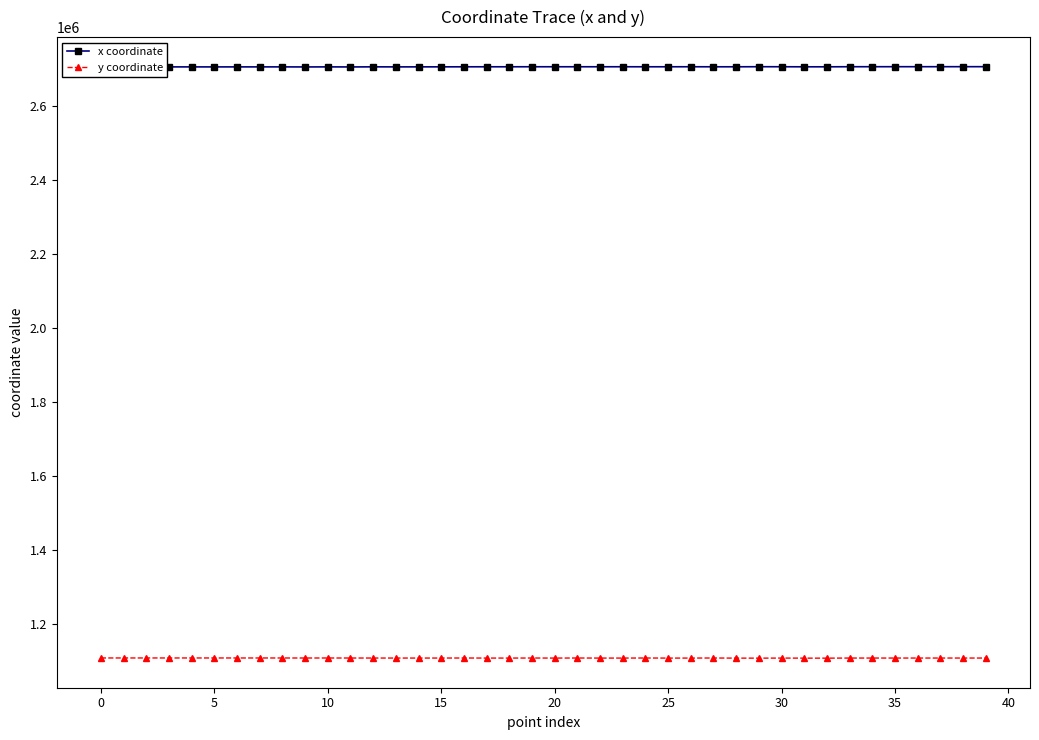

How many data points in y coordinate are less than 1109155?

20